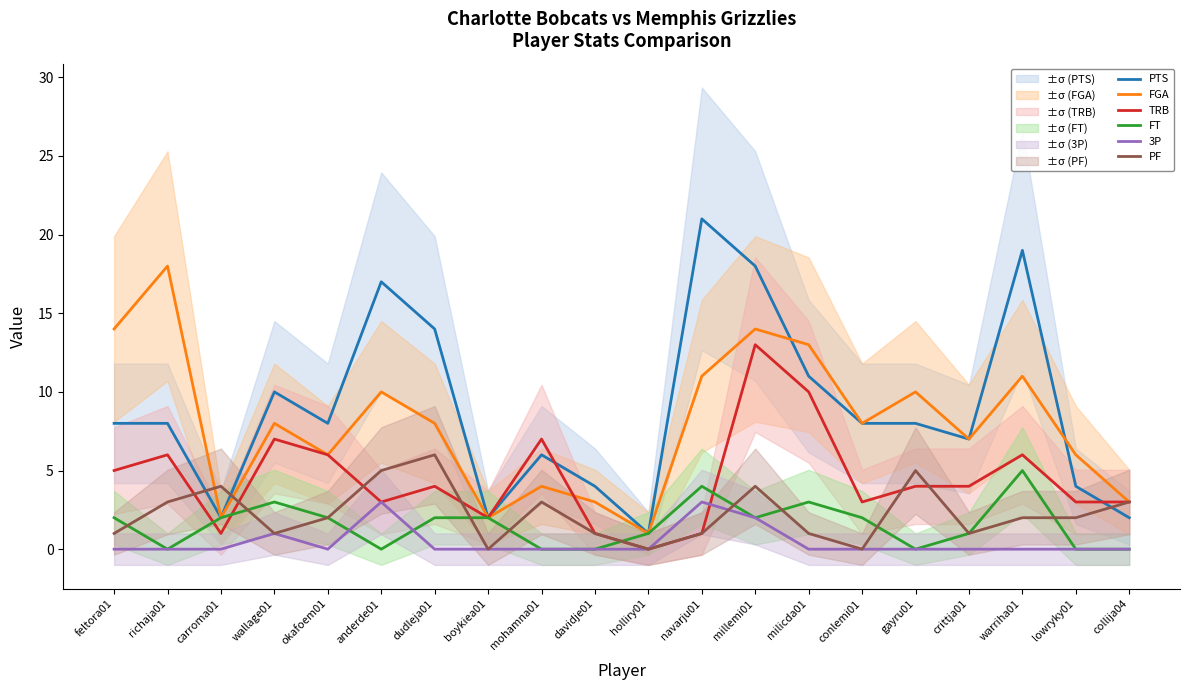

How many values in PF are above zero?

17